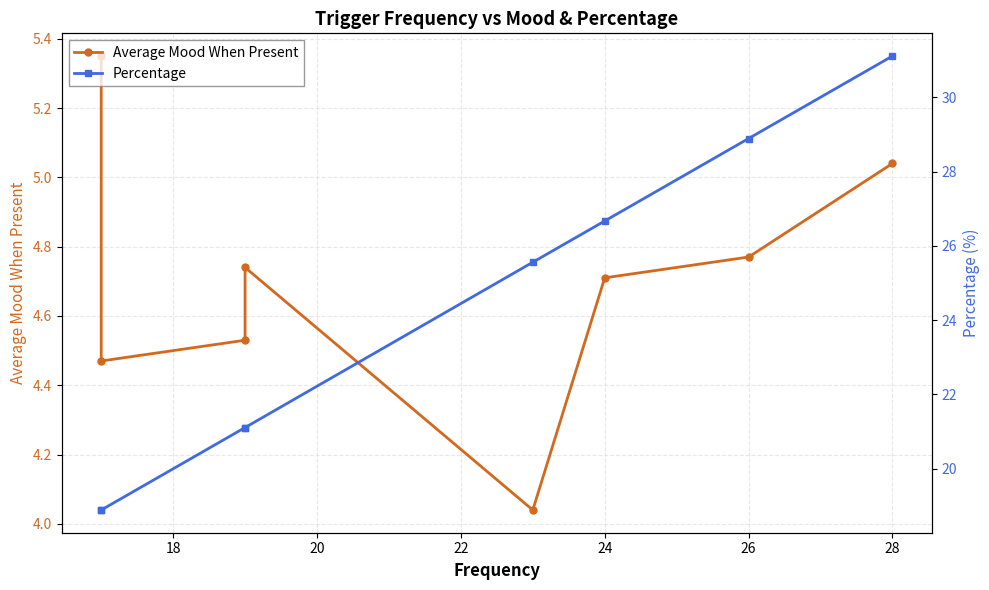

Count the number of data series in this chart.

2